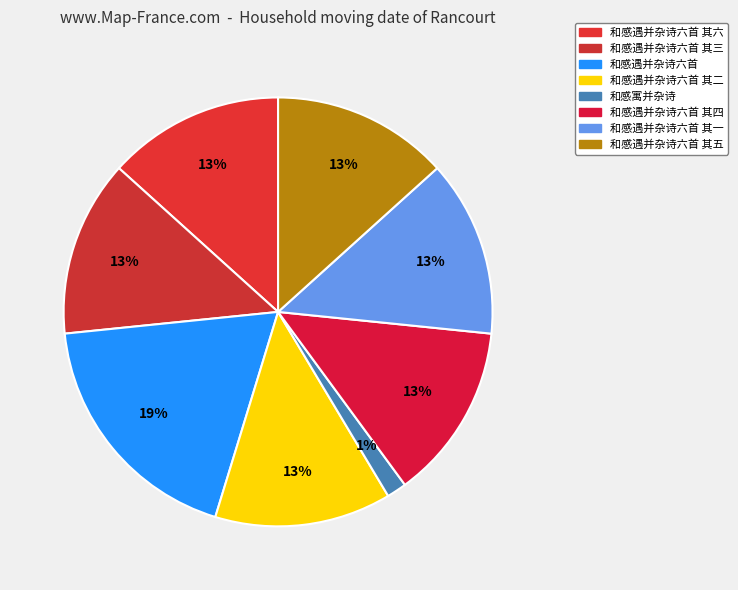

How many slices are in this pie chart?

8